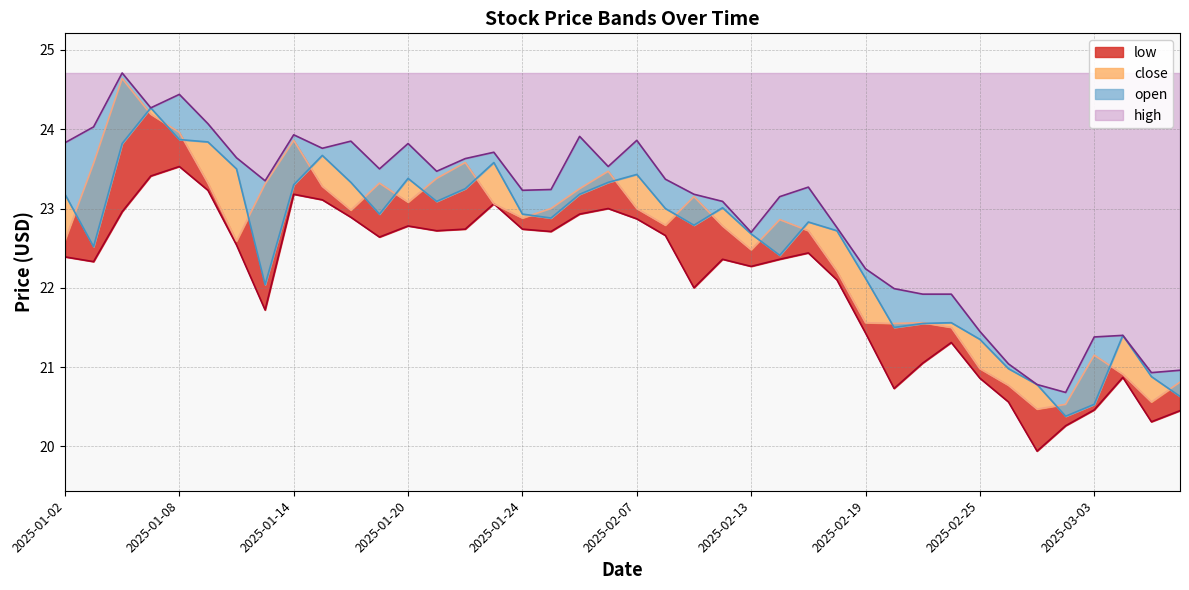

How many interior local peaks does the close series have?

9